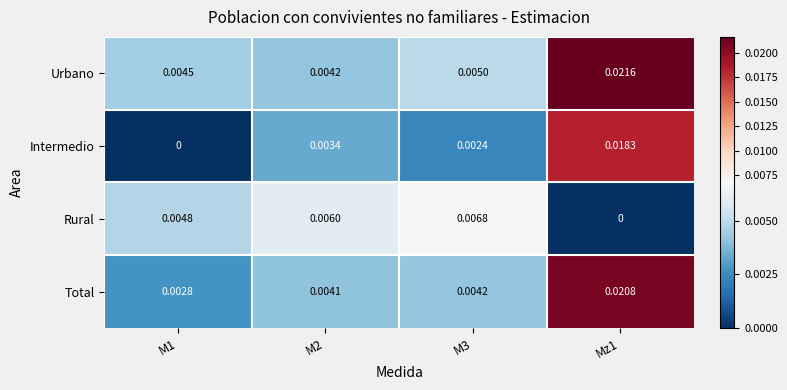

Rank the series by their maximum value, from highest to lowest.

Urbano, Total, Intermedio, Rural